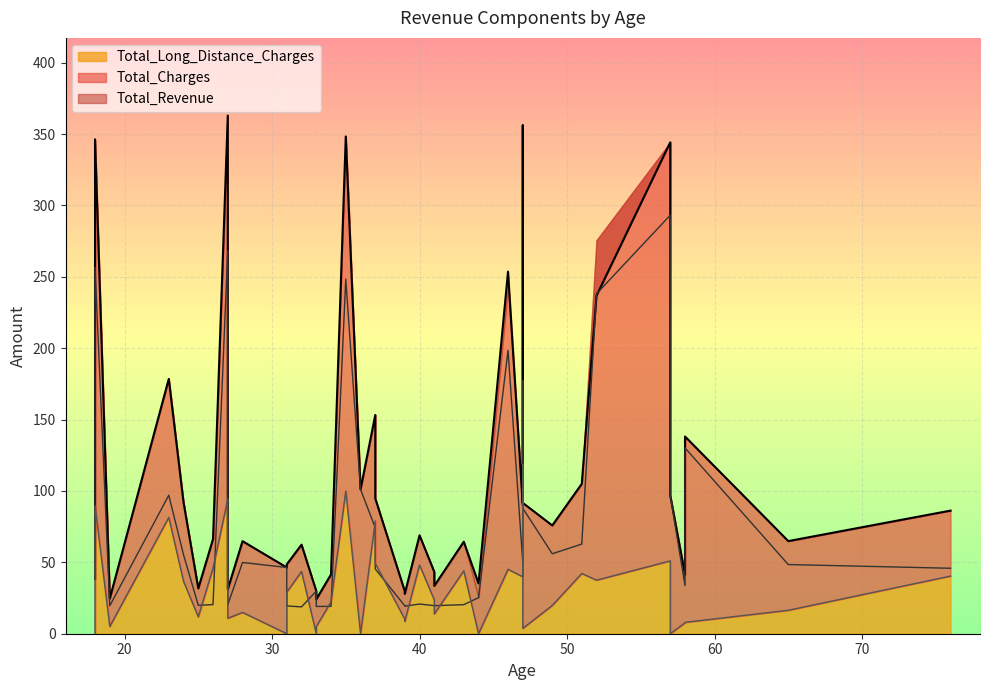

What is the greatest value displayed?

362.9